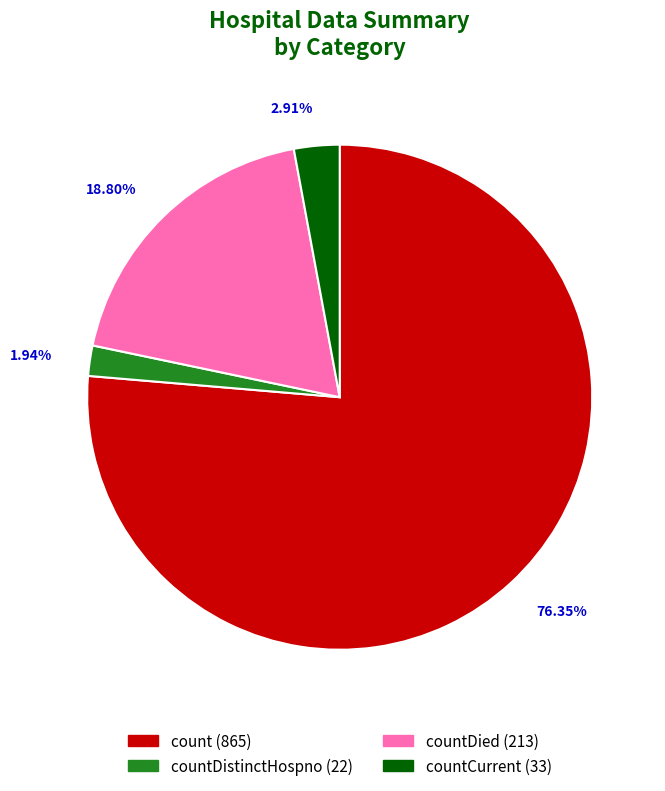

Is the sum of countDied (213) and count (865) greater than half?

Yes